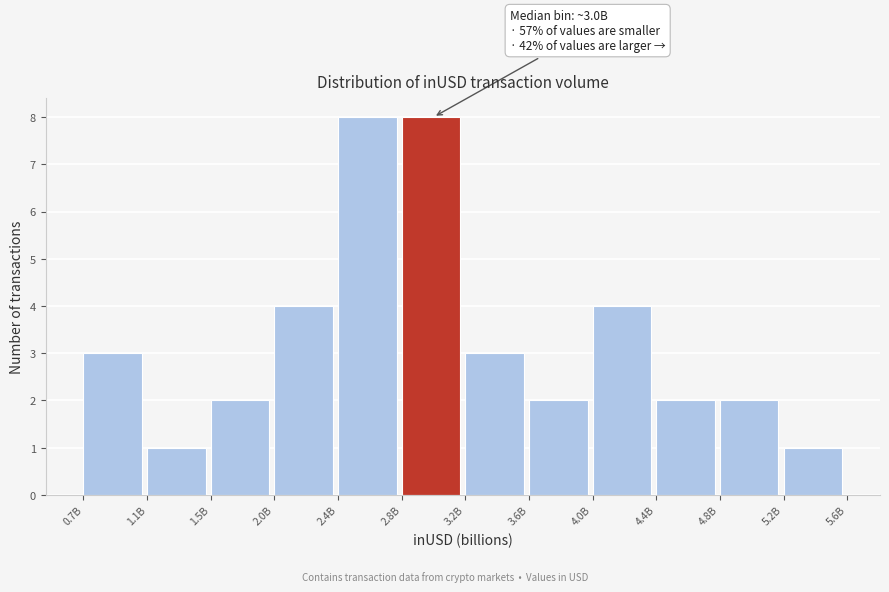

Reading left to right, list all the values displayed in this chart.

0.7B=3	1.1B=1	1.5B=2	2.0B=4	2.4B=8	2.8B=8	3.2B=3	3.6B=2	4.0B=4	4.4B=2	4.8B=2	5.2B=1